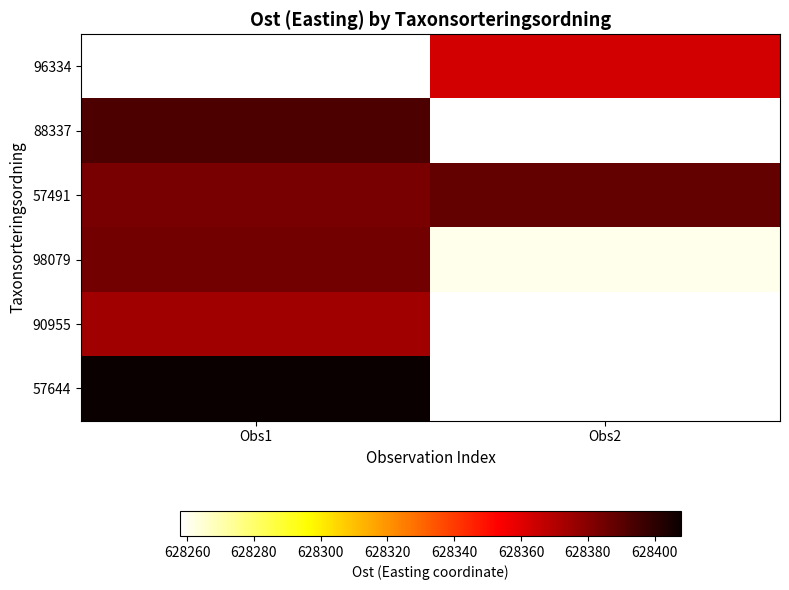

Which series has the largest total across all categories?

57491